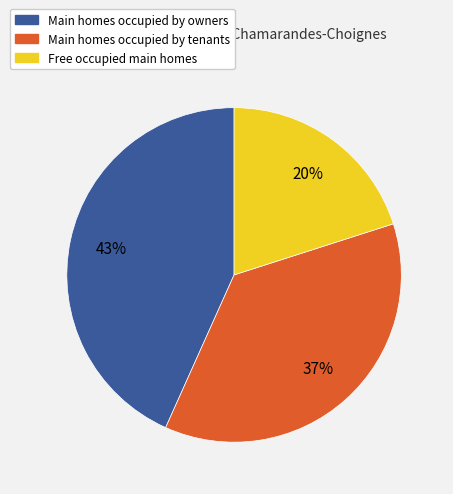

The Main homes occupied by tenants slice represents 37% of the pie. True or false?

True